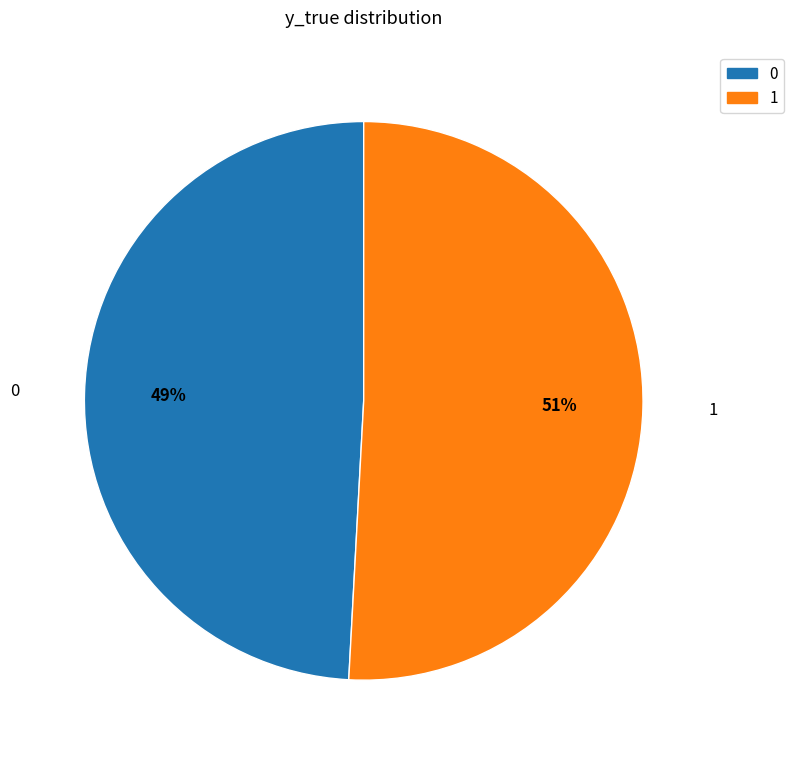

How many slices are in this pie chart?

2